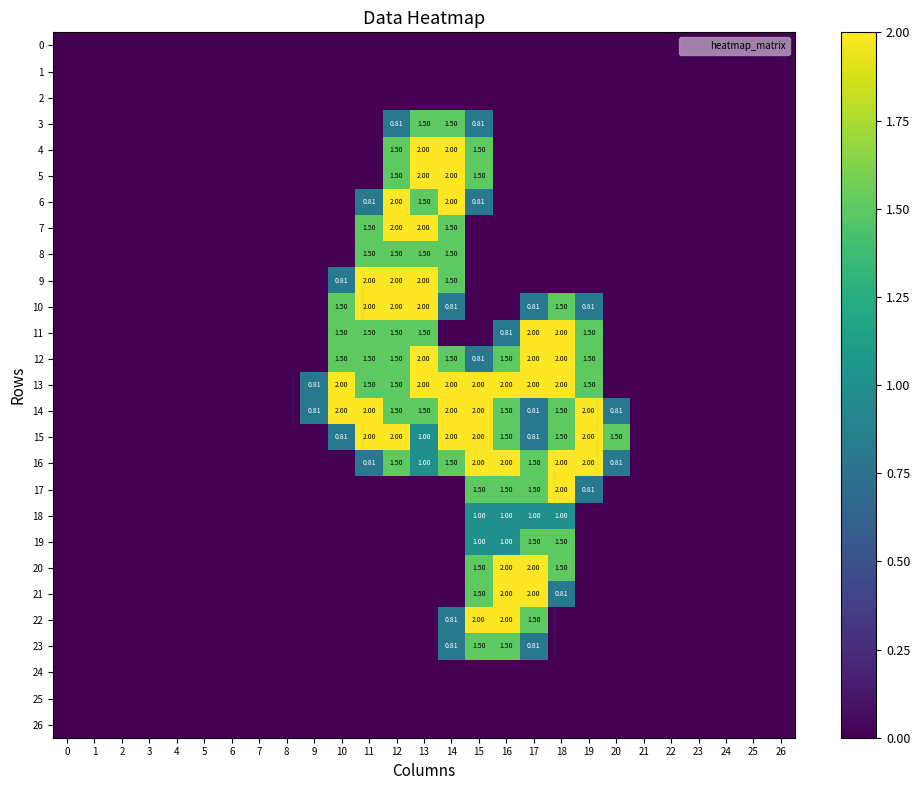

Which series has the largest total across all categories?

13